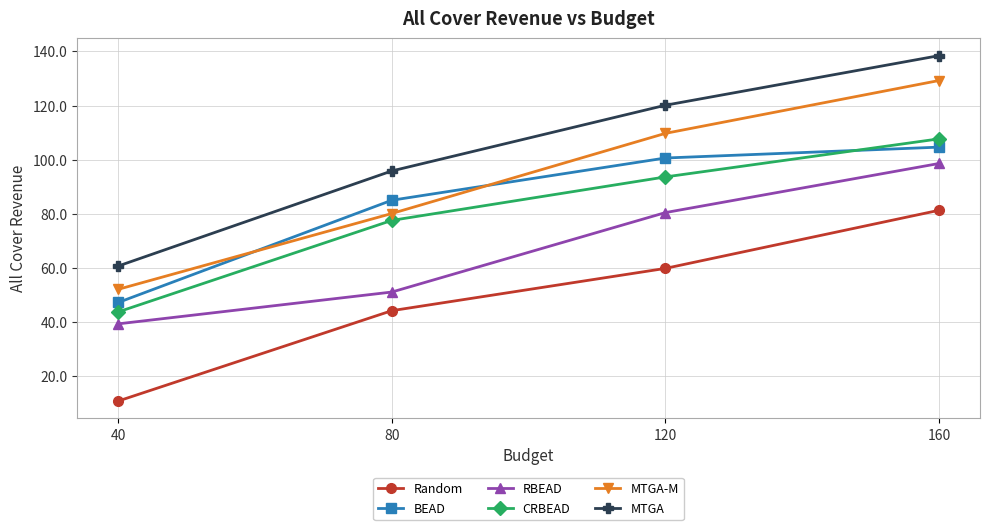

What is the lowest value of the Random series?

10.9